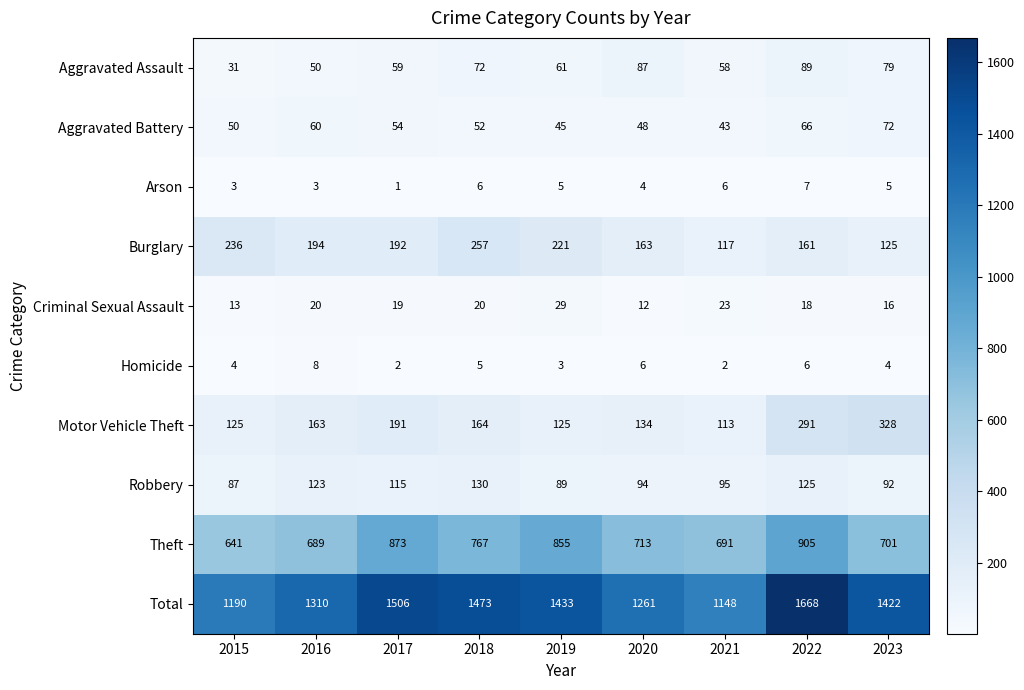

Rank the series at 2020 from lowest to highest value.

Arson, Homicide, Criminal Sexual Assault, Aggravated Battery, Aggravated Assault, Robbery, Motor Vehicle Theft, Burglary, Theft, Total